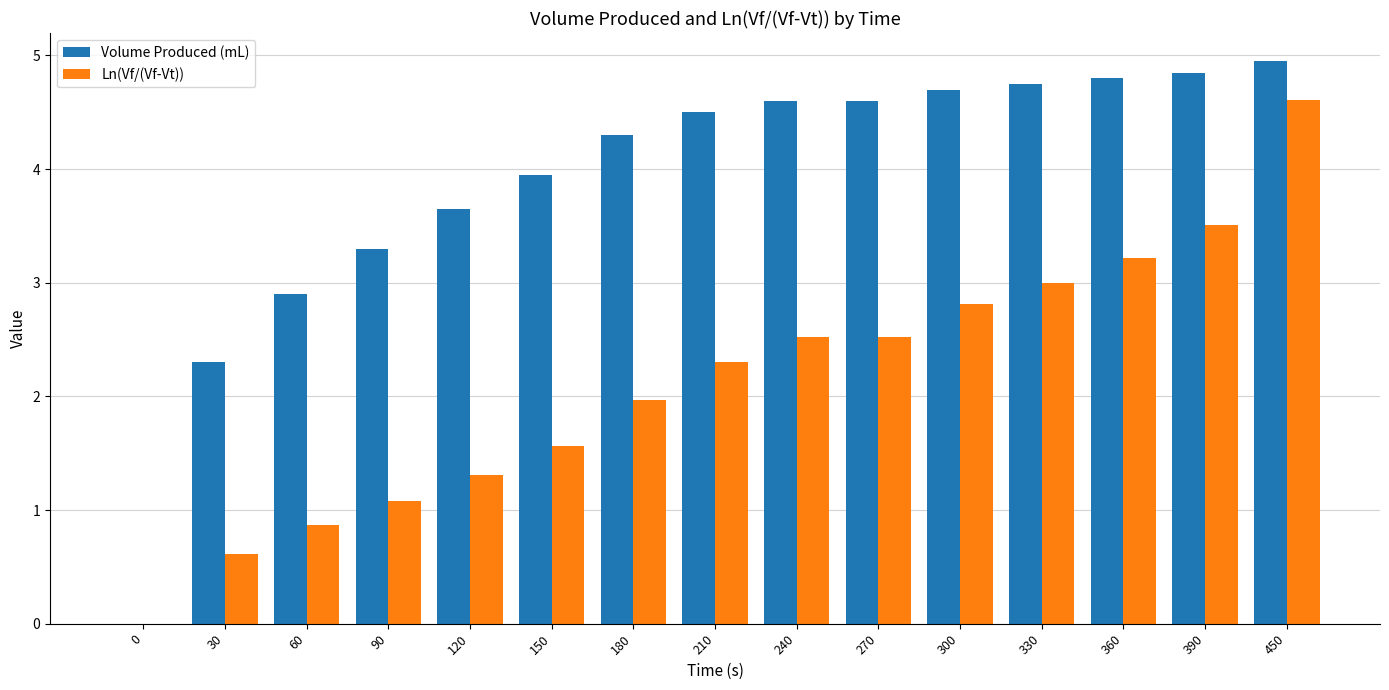

How many data points does each series have?

15